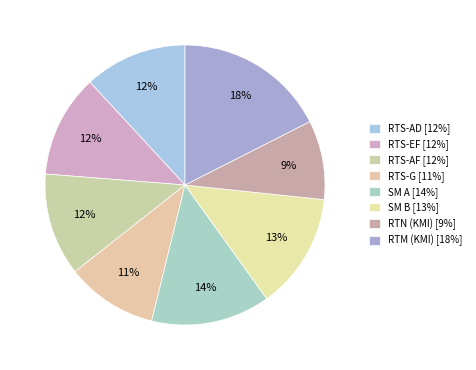

How many segments does this pie chart have?

8